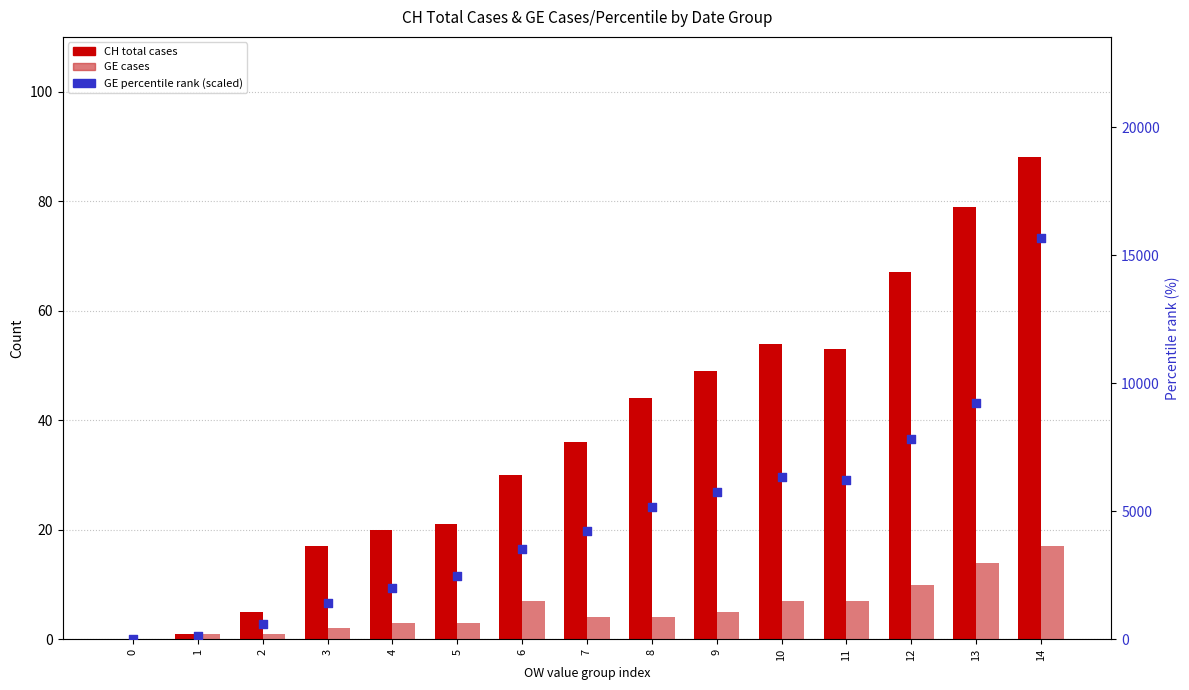

Which series has the largest total across all categories?

GE_pc (percentile rank)